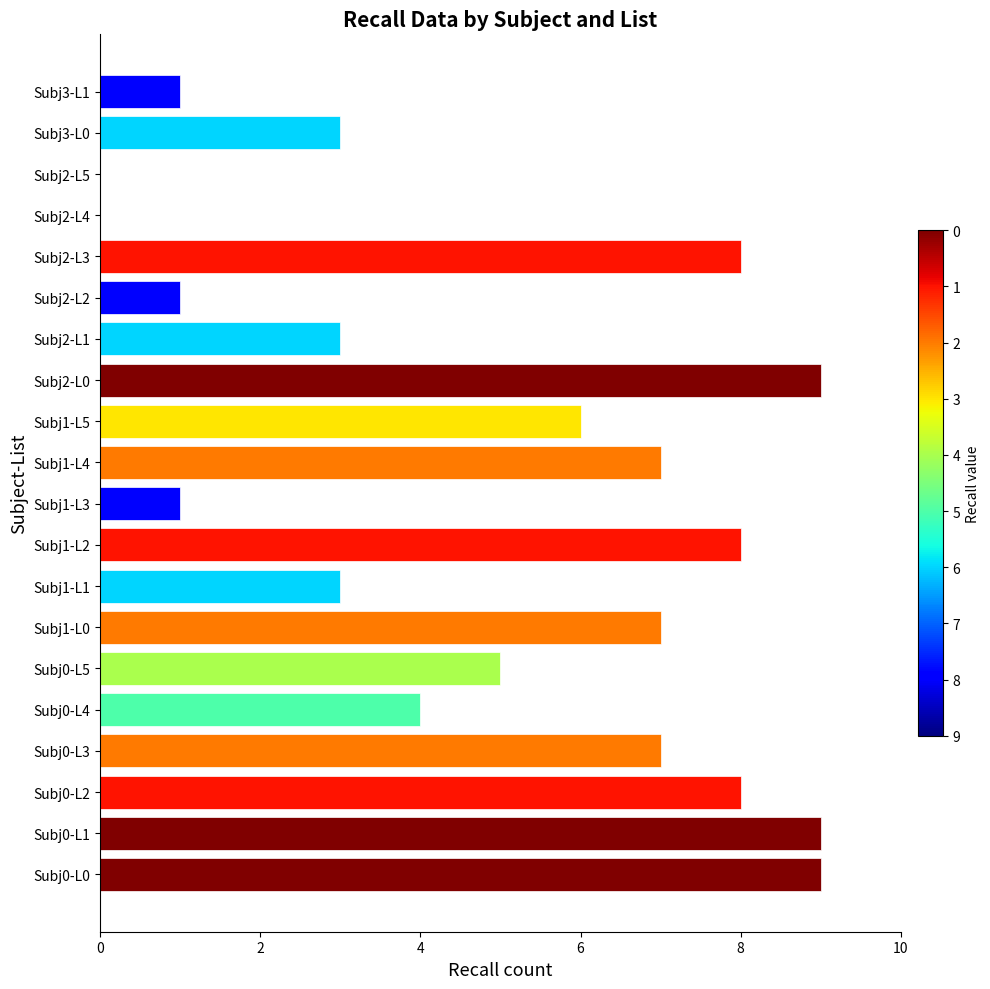

True or false: the data shows 8 at Subj0-L2.

True